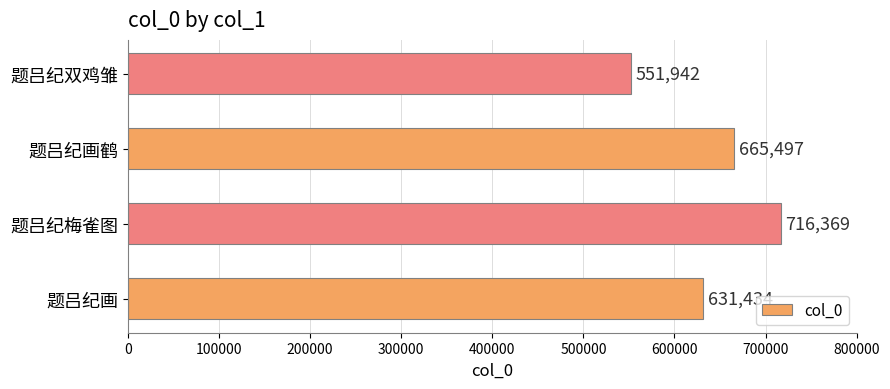

How many data points are less than 665497?

2